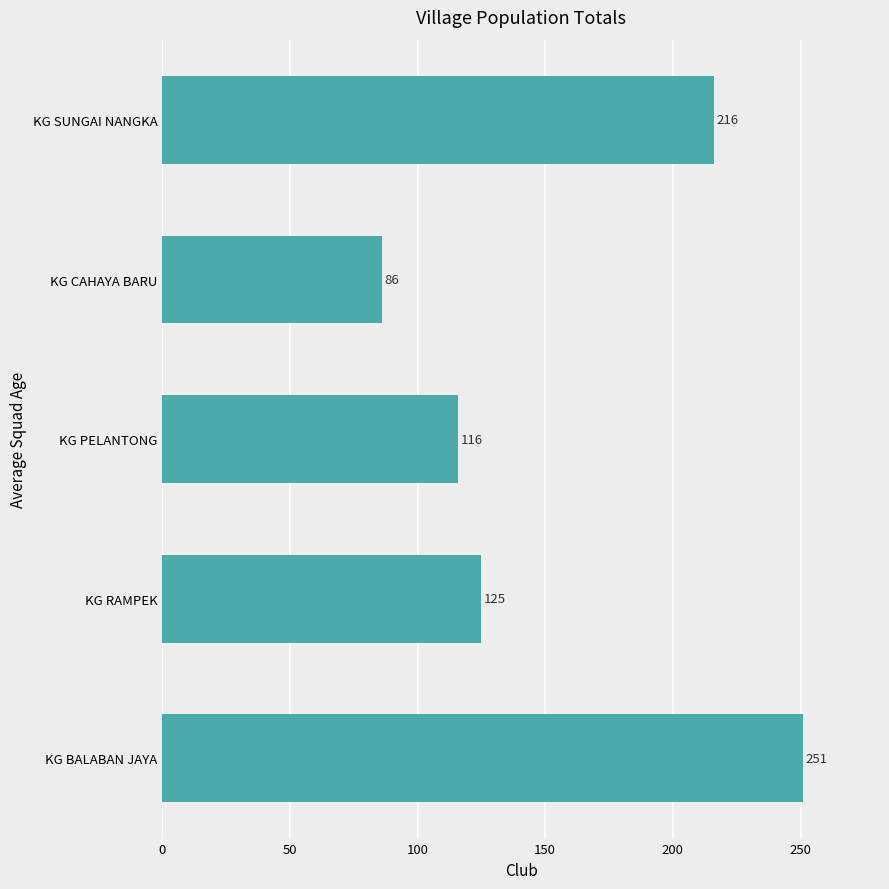

Reading top to bottom, what are all the values shown in this chart?

KG SUNGAI NANGKA=216	KG CAHAYA BARU=86	KG PELANTONG=116	KG RAMPEK=125	KG BALABAN JAYA=251